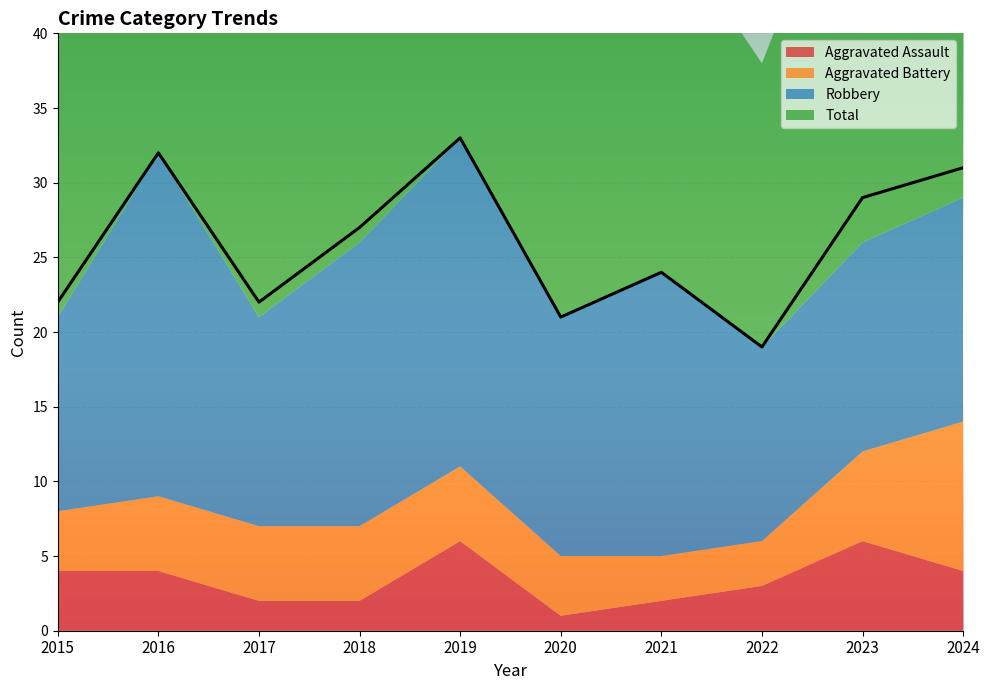

How many lines are shown in the chart?

4